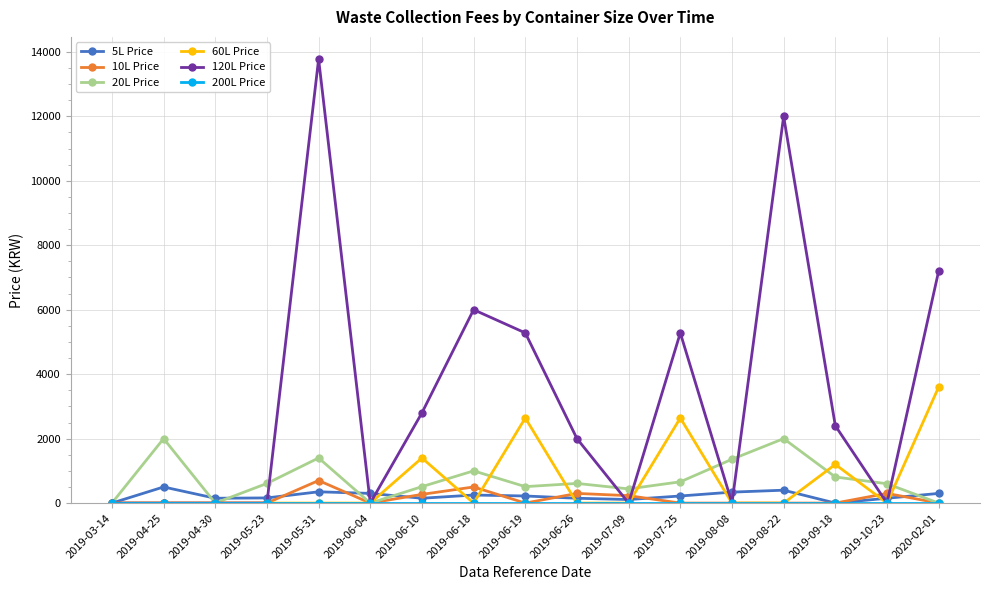

What is the spread (max minus min) of values at 2019-09-18?

2400